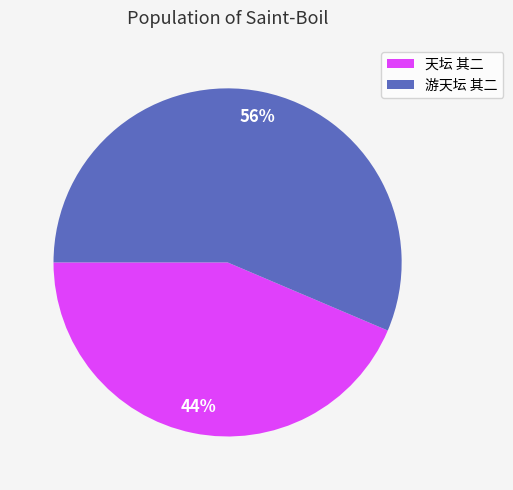

Rank the categories by value from lowest to highest.

天坛 其二, 游天坛 其二